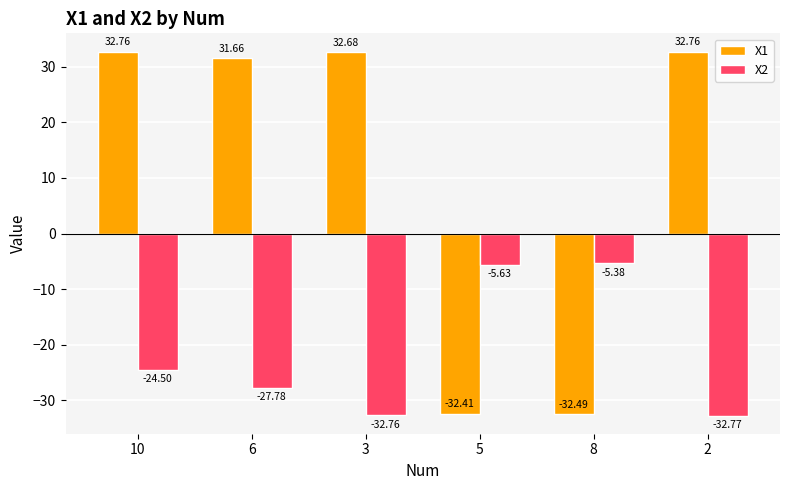

Does the chart contain any negative values?

Yes